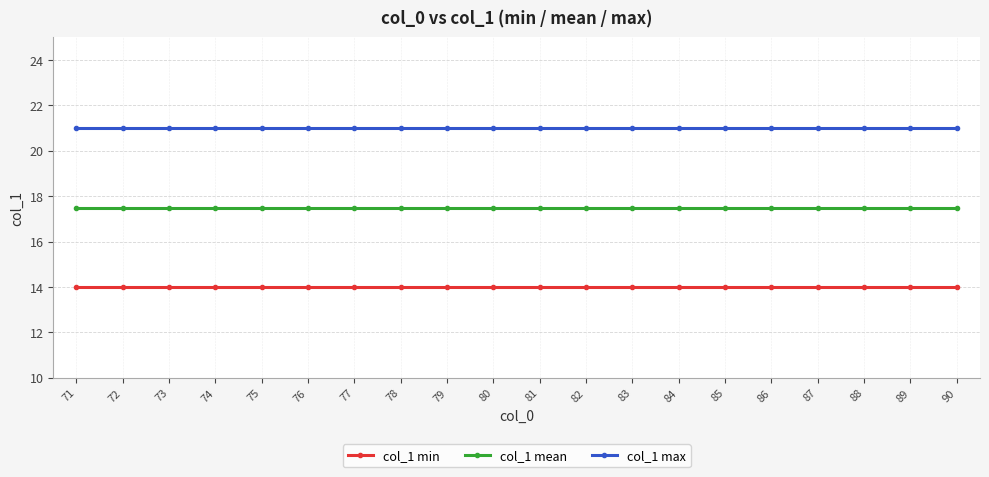

Reading left to right, list all the values displayed in this chart.

col_1 min: 14.0	14.0	14.0	14.0	14.0	14.0	14.0	14.0	14.0	14.0	14.0	14.0	14.0	14.0	14.0	14.0	14.0	14.0	14.0	14.0
col_1 mean: 17.5	17.5	17.5	17.5	17.5	17.5	17.5	17.5	17.5	17.5	17.5	17.5	17.5	17.5	17.5	17.5	17.5	17.5	17.5	17.5
col_1 max: 21.0	21.0	21.0	21.0	21.0	21.0	21.0	21.0	21.0	21.0	21.0	21.0	21.0	21.0	21.0	21.0	21.0	21.0	21.0	21.0